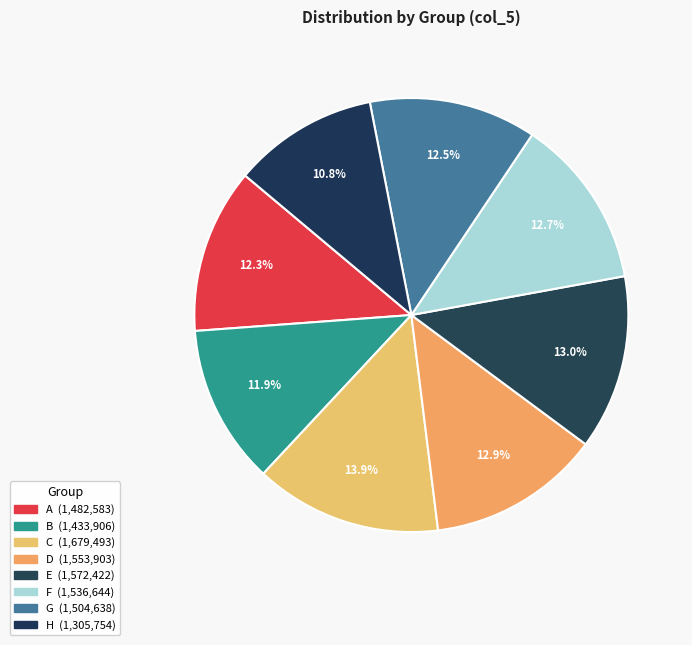

What is the change in value from A to H?

-176829